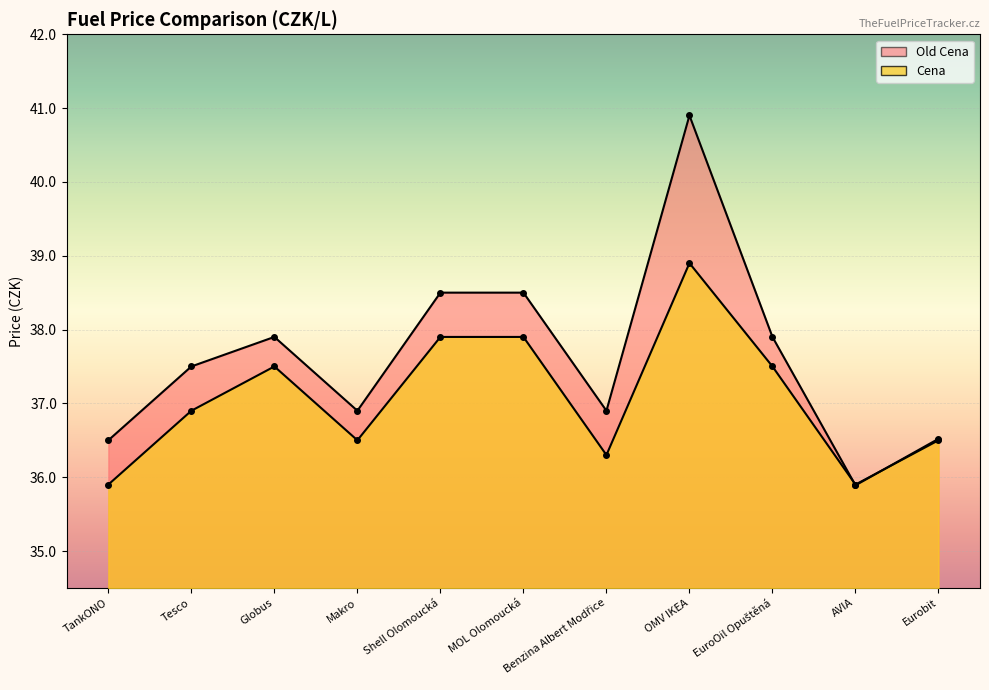

At which category is the sum across all series the highest?

OMV IKEA